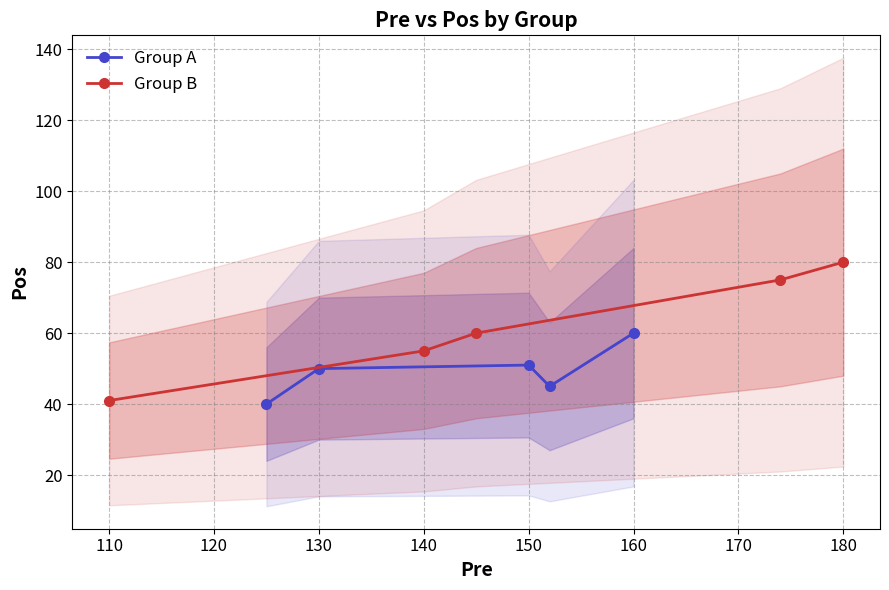

Which series has the widest spread of values?

Group B